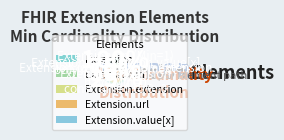

What is the change in value from Extension.extension to Extension.url?

+1